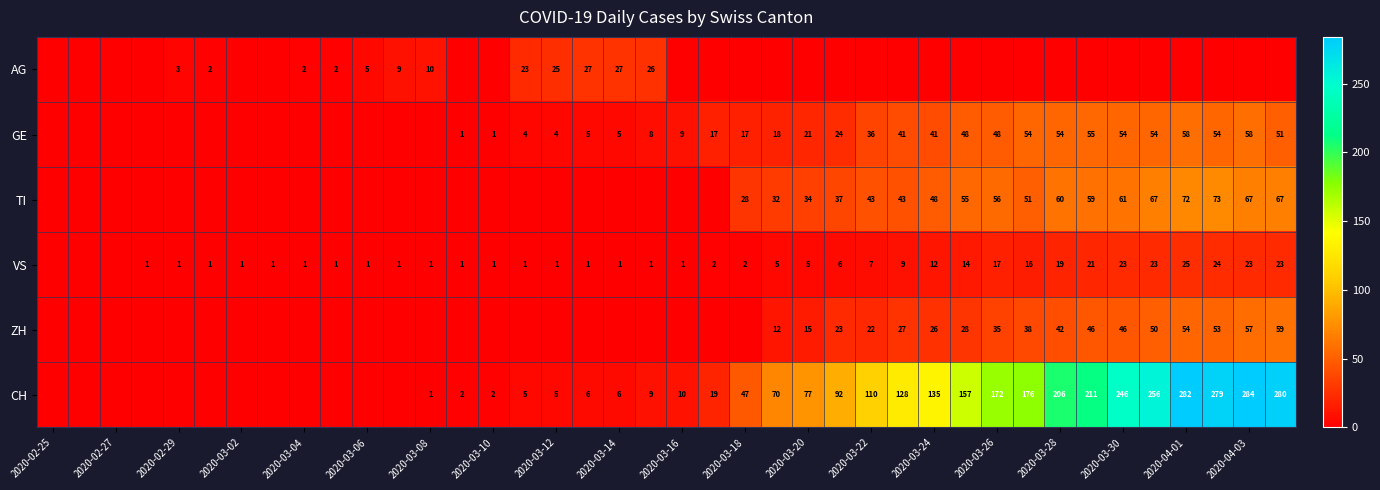

What is the total value across all series at 31?

335